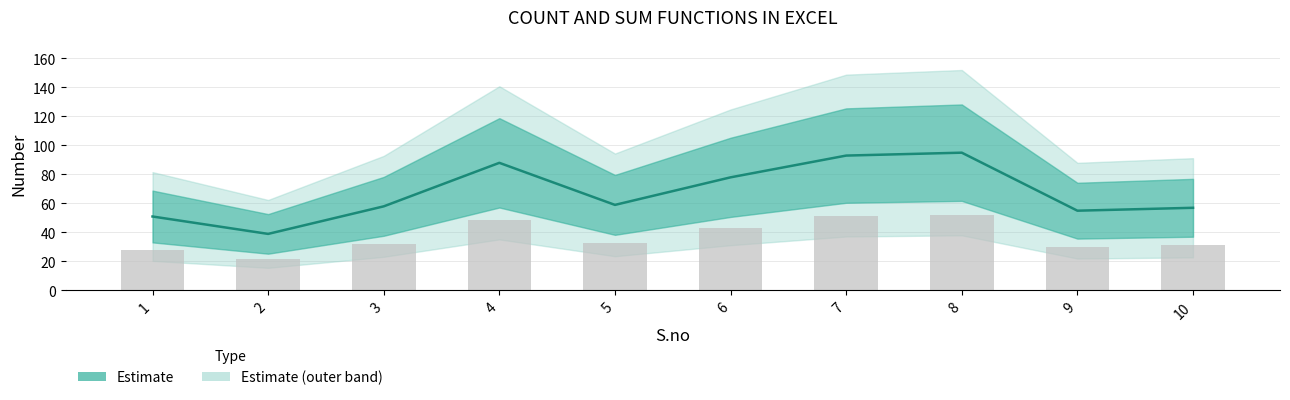

Reading right to left, what are all the values shown in this chart?

10=31.4	9=30.3	8=52.3	7=51.2	6=42.9	5=32.5	4=48.4	3=31.9	2=21.5	1=28.1